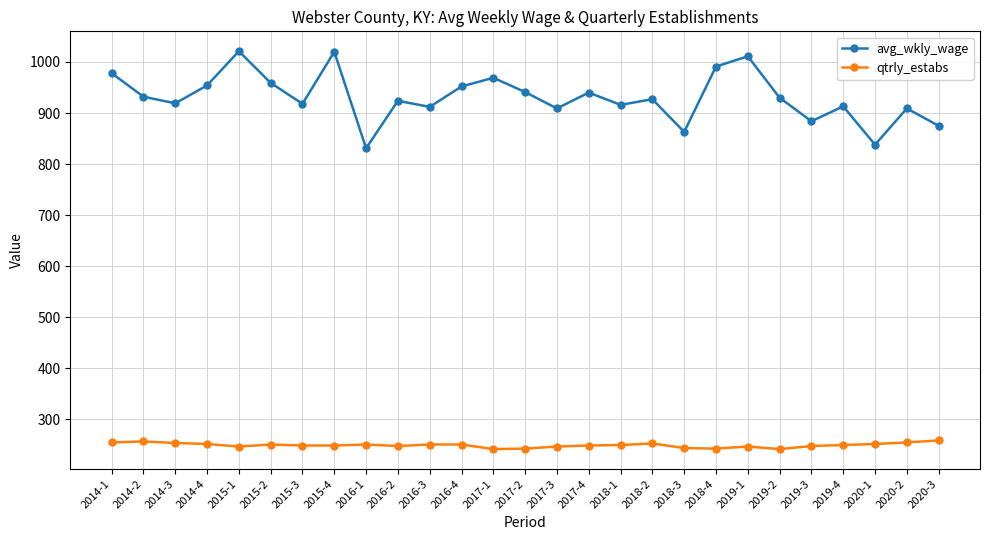

True or false: qtrly_estabs and avg_wkly_wage intersect in this chart.

False